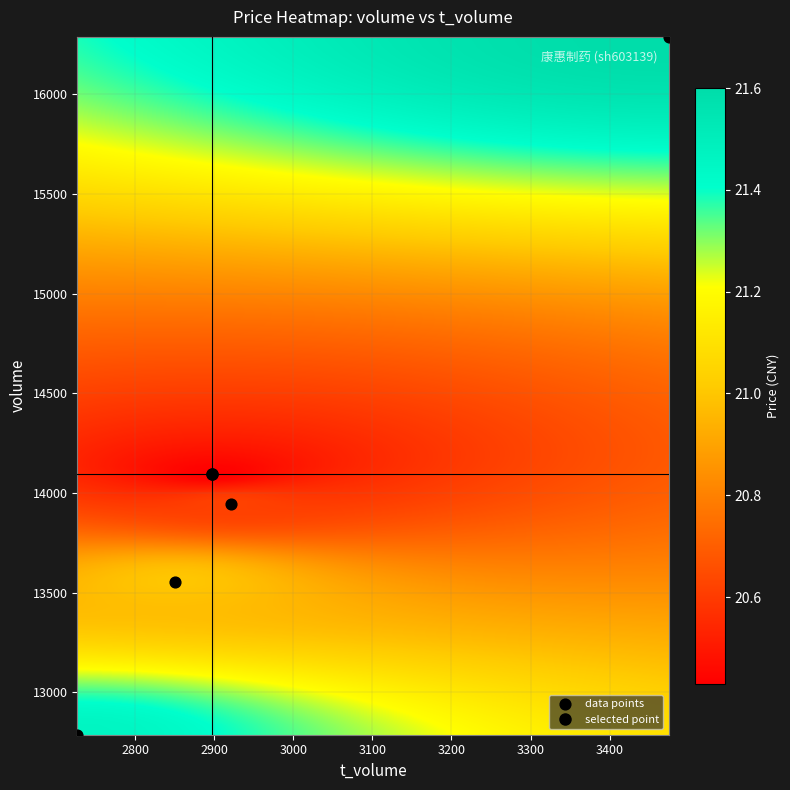

What is the average X value?

2974